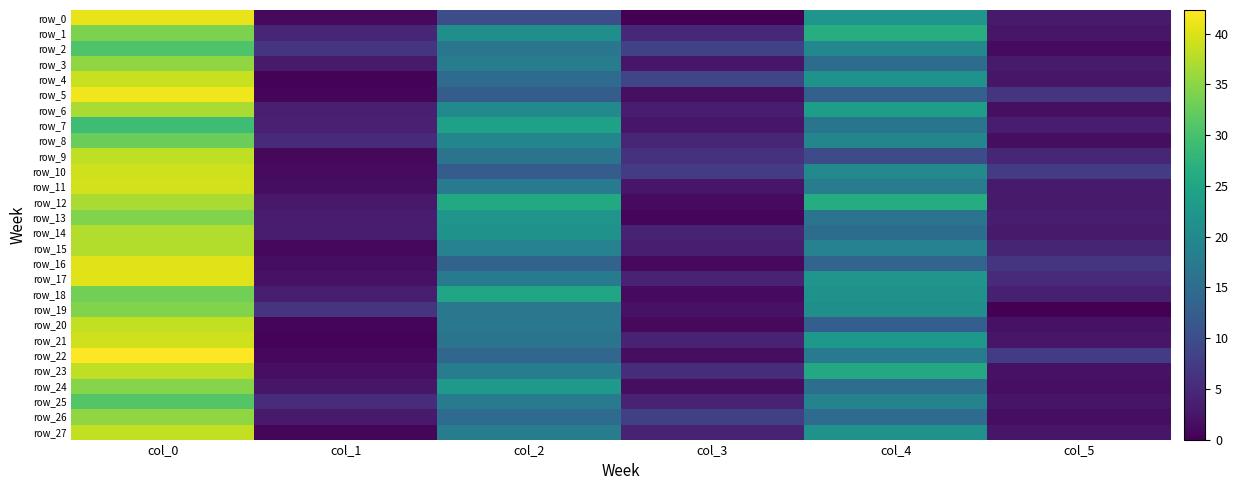

Is it true that row_17 equals 2.1 at col_3?

False